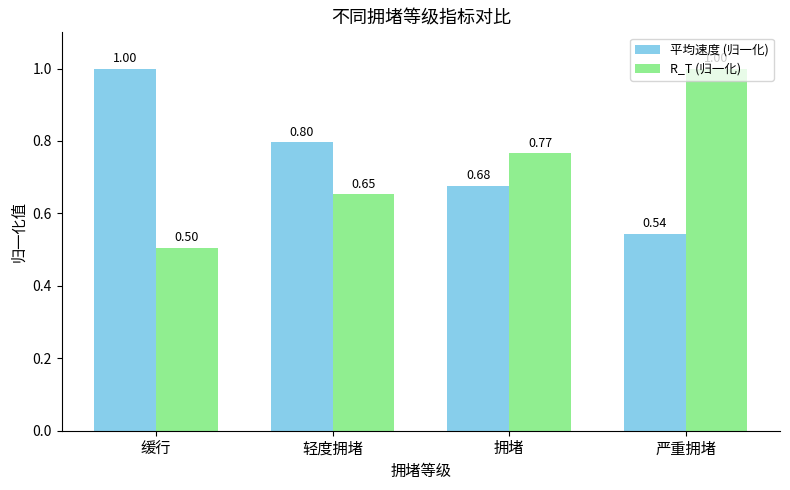

What is the difference between the maximum and second lowest values in the R_T (归一化) series?

0.3